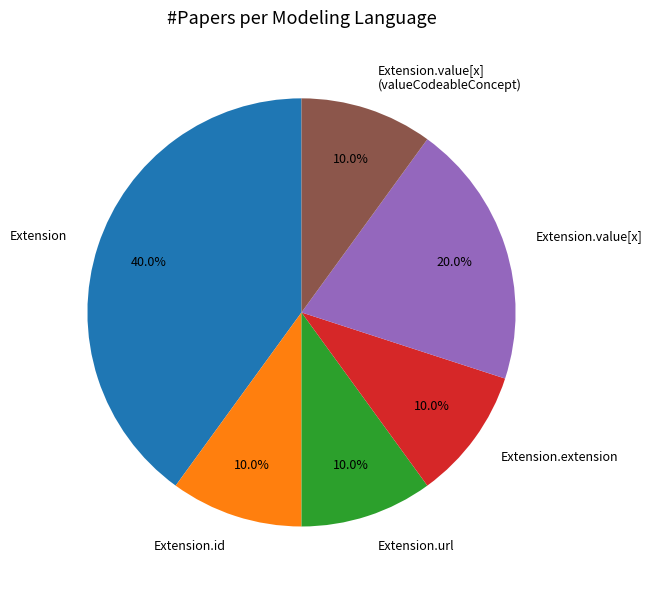

True or false: Extension.url accounts for 99% of the total.

False